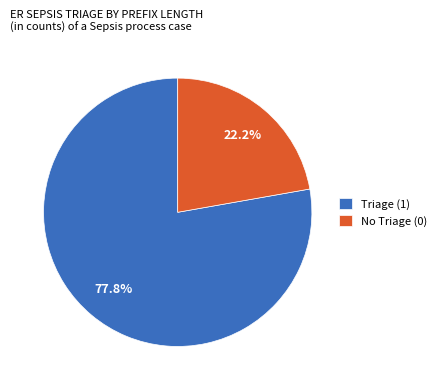

Do No Triage (0) and Triage (1) together represent more than half of the pie?

Yes